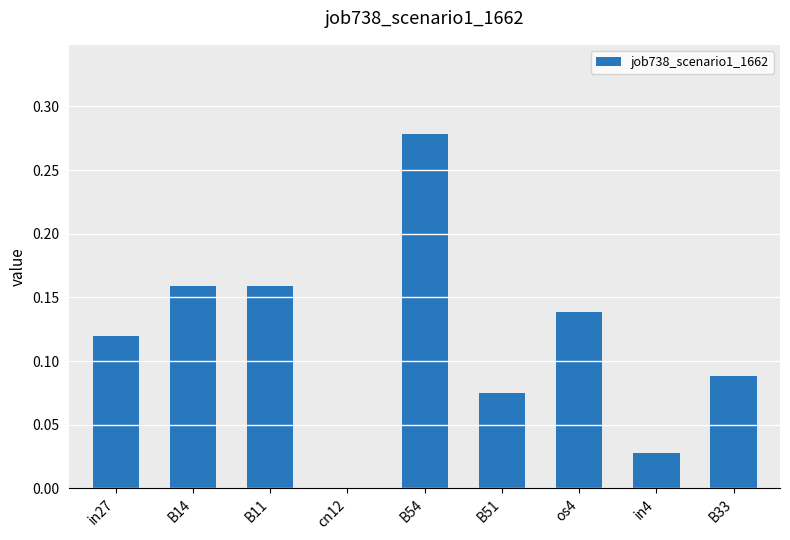

At which category does the chart reach its peak across all series?

B54